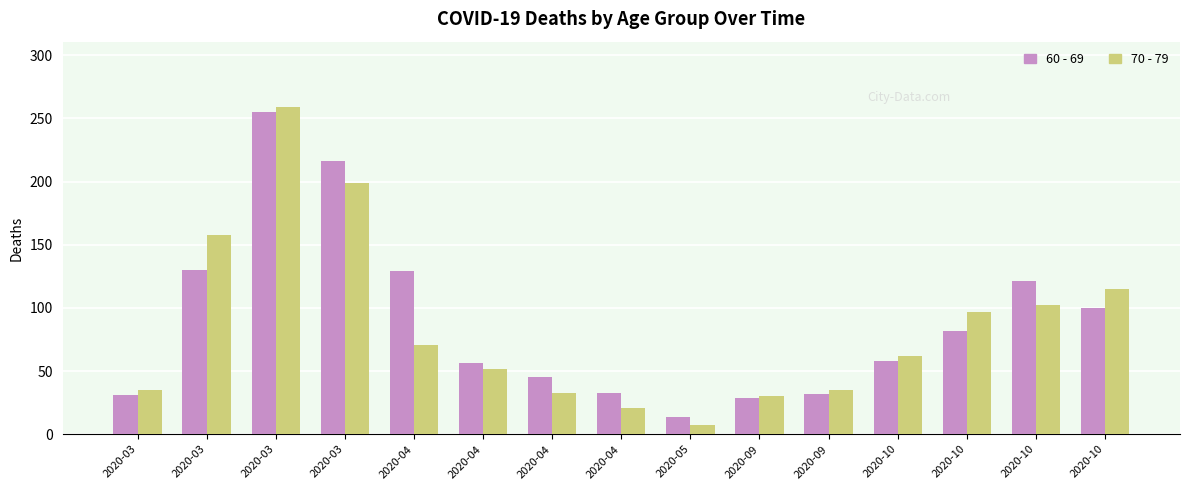

Count the number of data series in this chart.

2